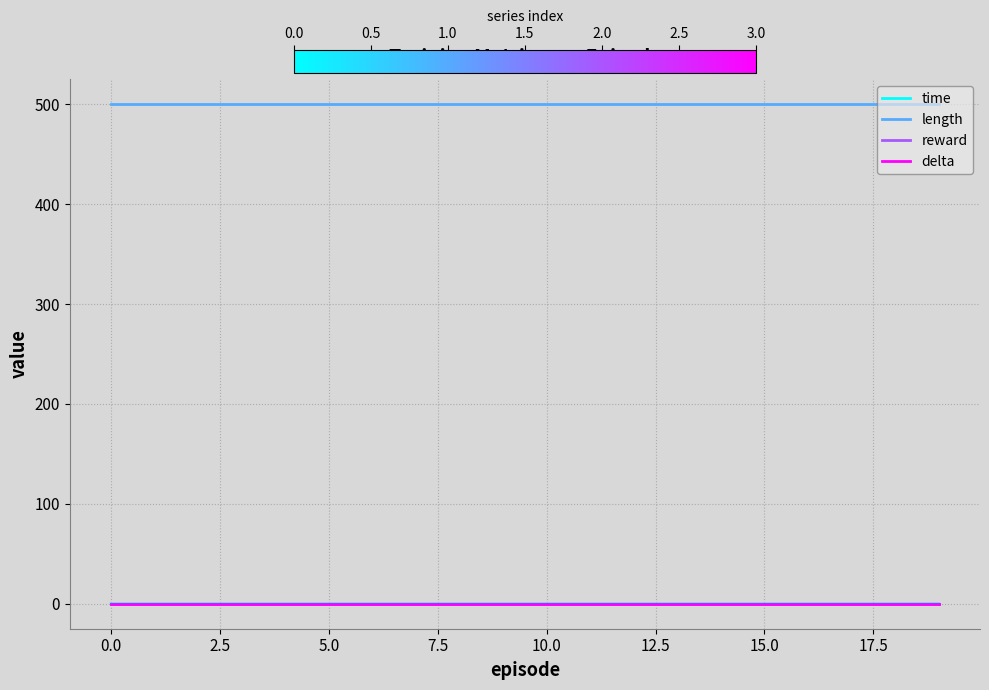

What is the sum of all time values?

0.7